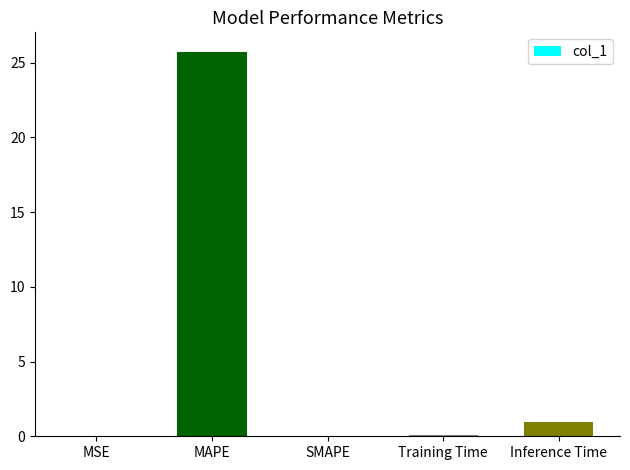

The chart shows a value of 0.0 at SMAPE. True or false?

True